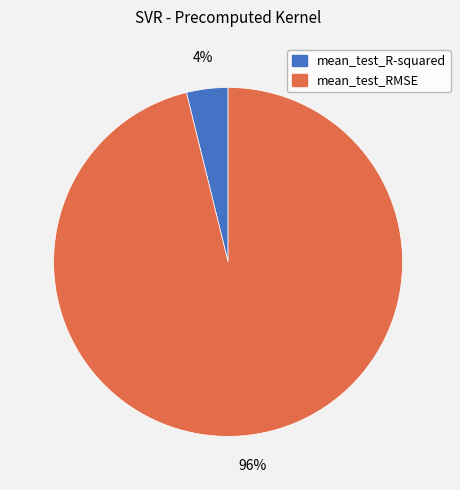

Which slice is the smallest?

mean_test_R-squared